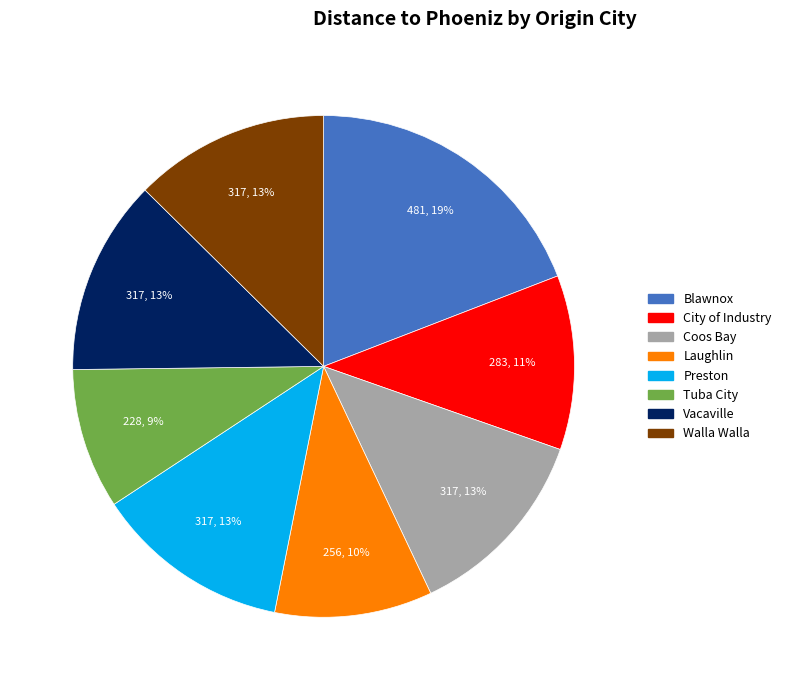

To the nearest percent, what percentage of the pie is Vacaville?

13%